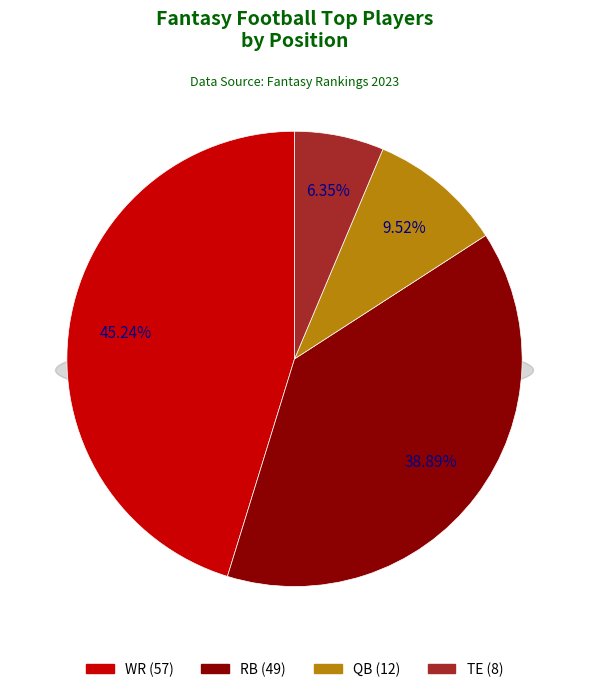

What is the smallest slice in the pie chart?

TE